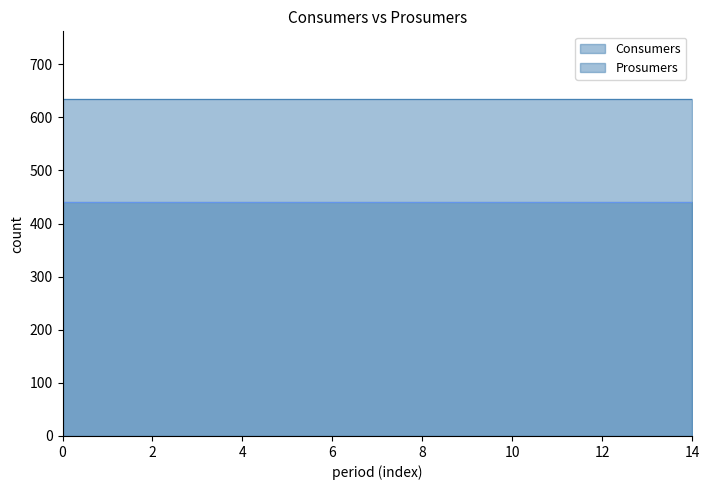

Reading right to left, extract all data points from this chart.

Consumers: 14=635	13=635	12=635	11=635	10=635	9=635	8=635	7=635	6=635	5=635	4=635	3=635	2=635	1=635	0=635
Prosumers: 14=440	13=440	12=440	11=440	10=440	9=440	8=440	7=440	6=440	5=440	4=440	3=440	2=440	1=440	0=440